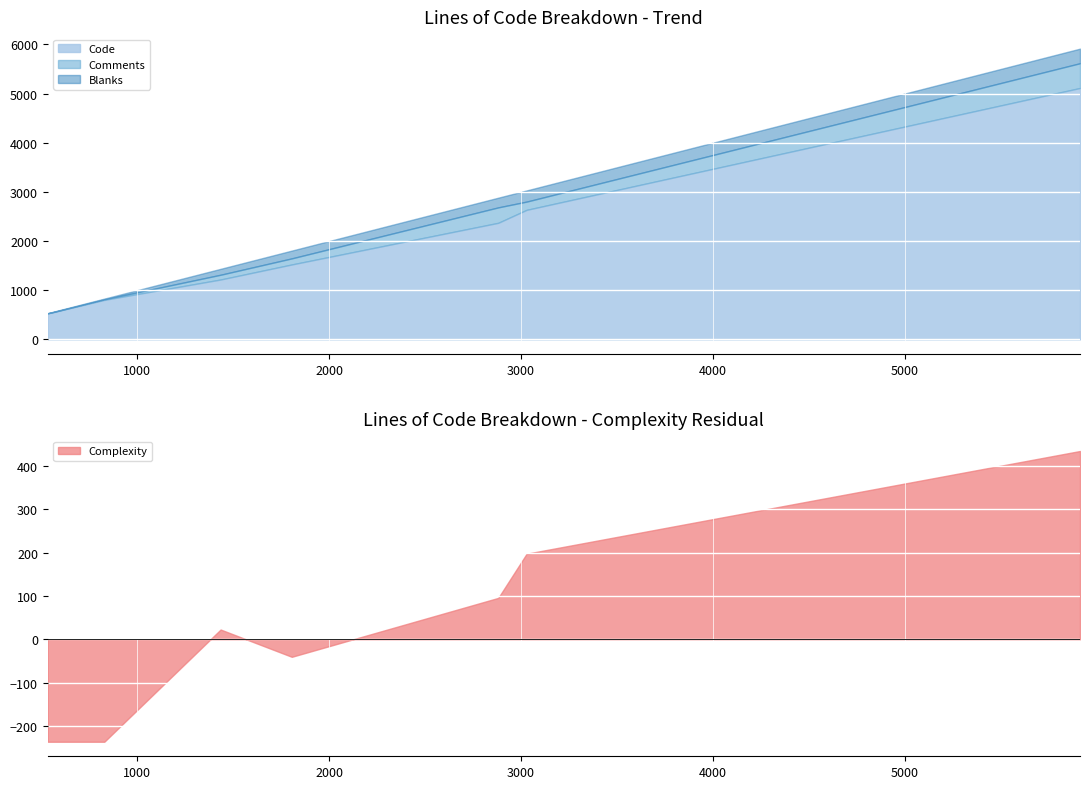

What is the maximum value for Code?

5114